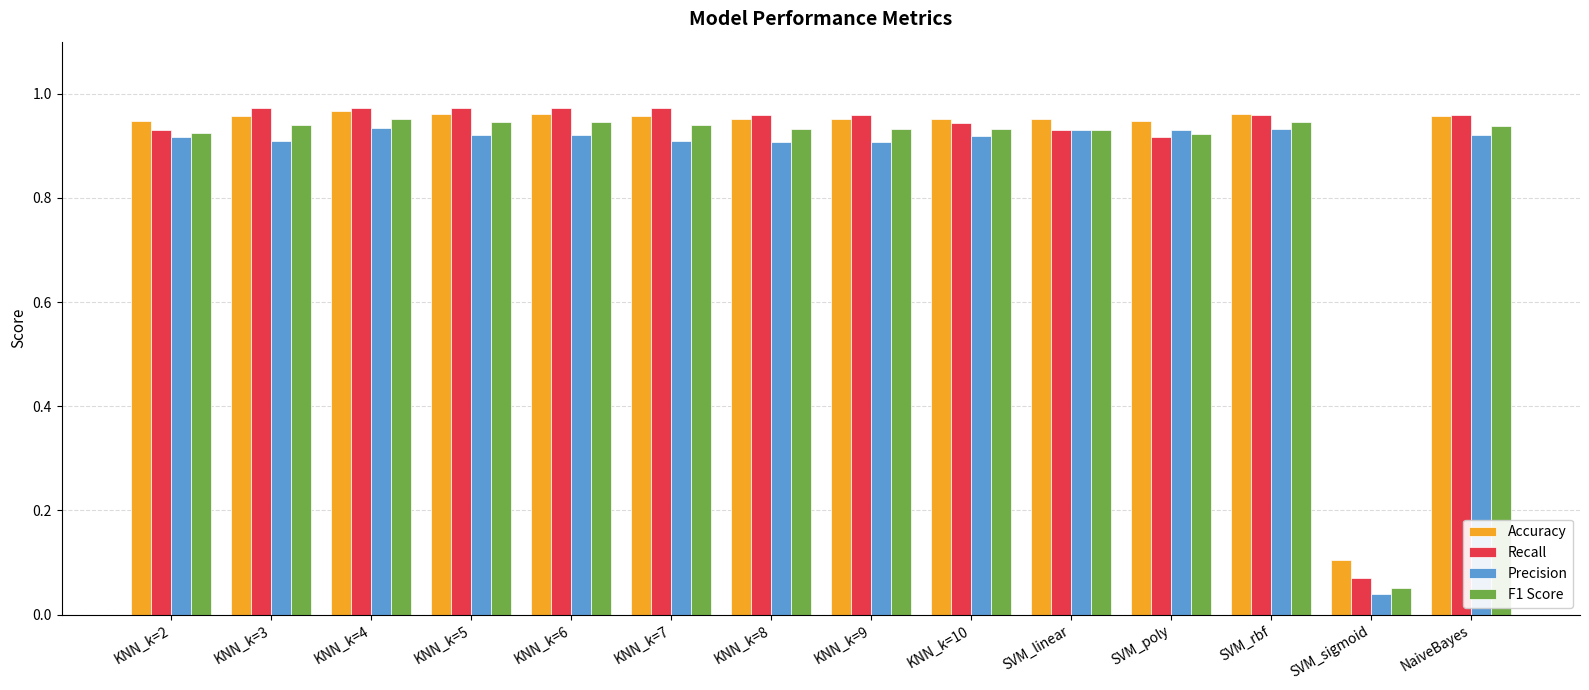

True or false: Accuracy has a value of 1.4 at SVM_linear.

False